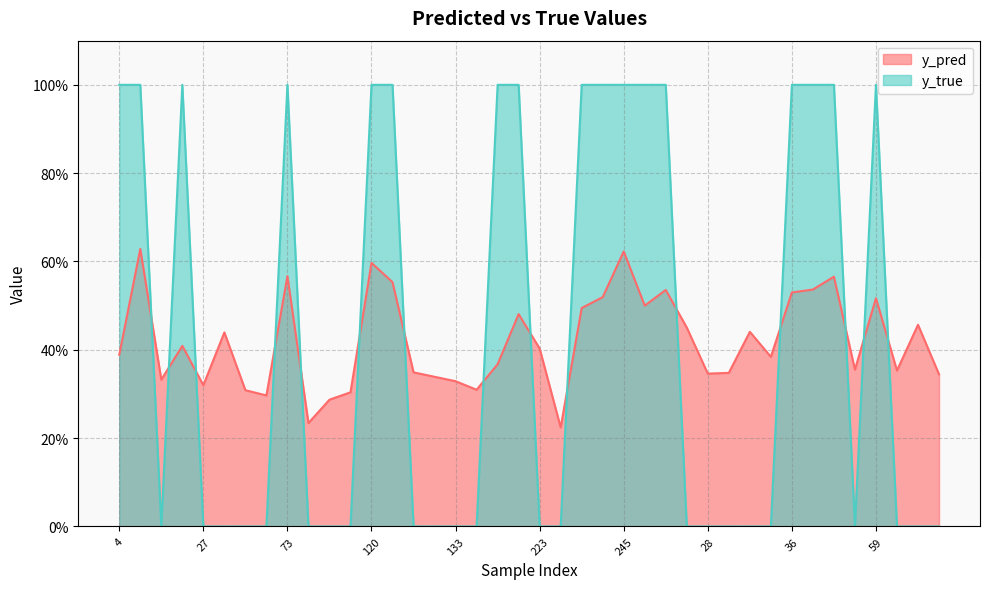

True or false: y_true has a value of -0.4 at 98.

False